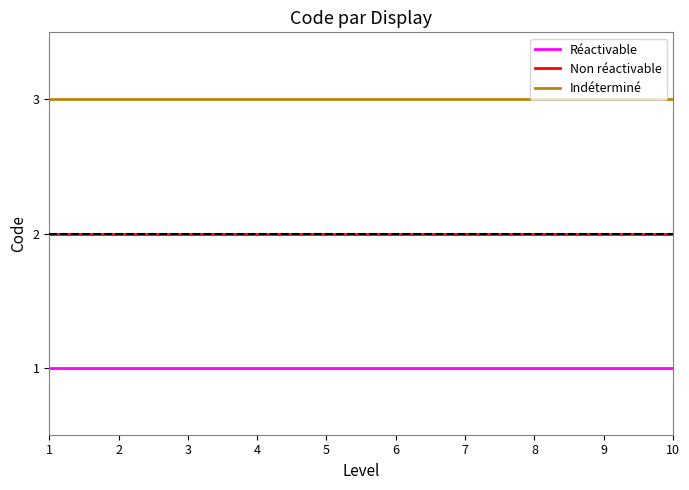

How many lines are shown in the chart?

3